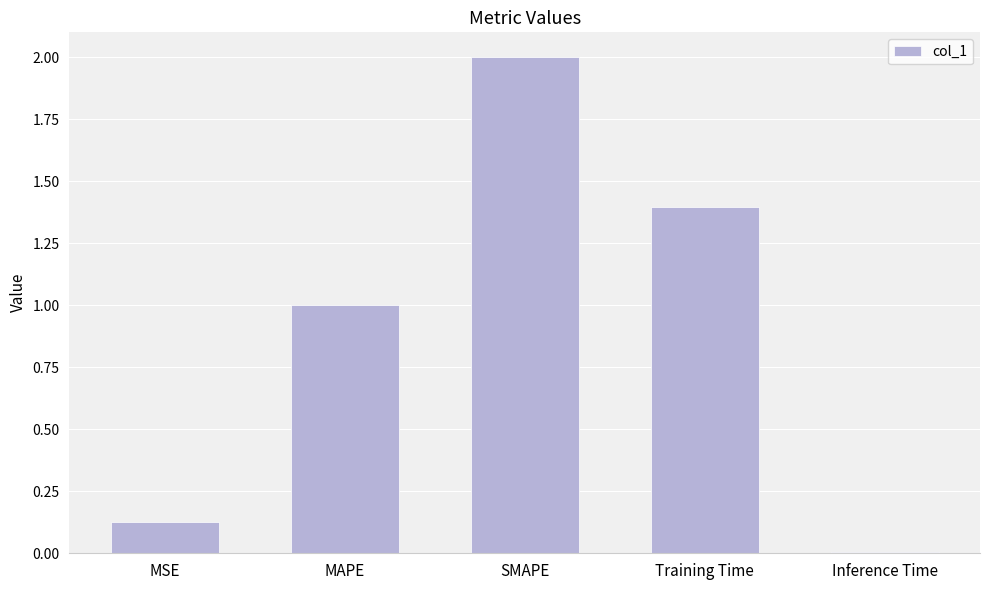

The value at MSE is 0.2. True or false?

False